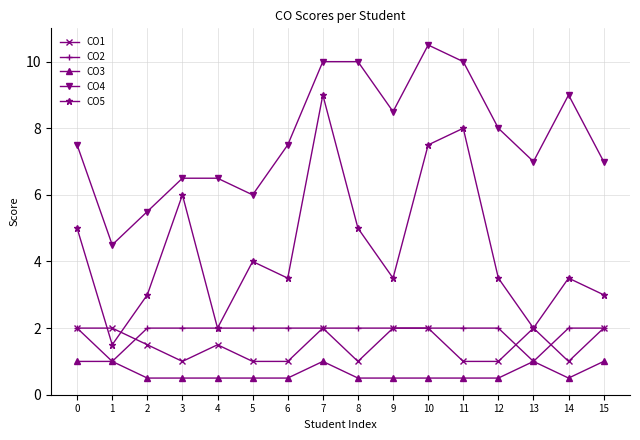

What is the total value across all series at 14?

16.0